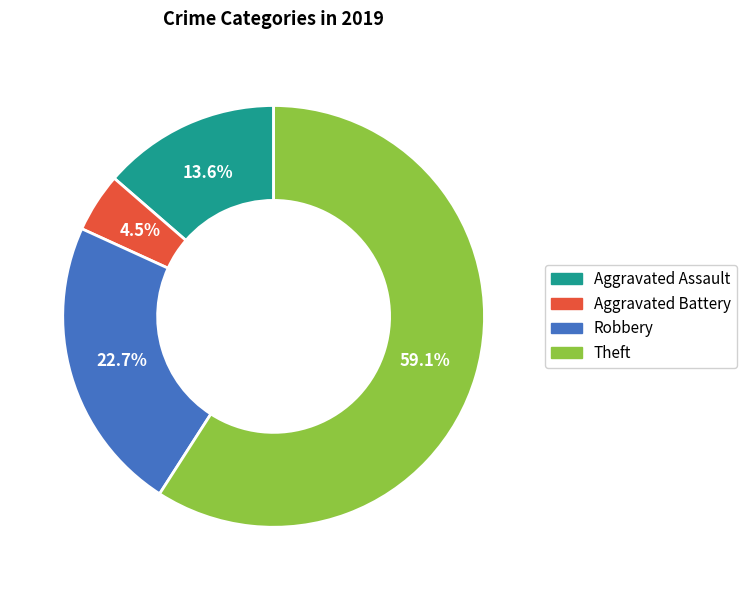

Which slice is the smallest?

Aggravated Battery